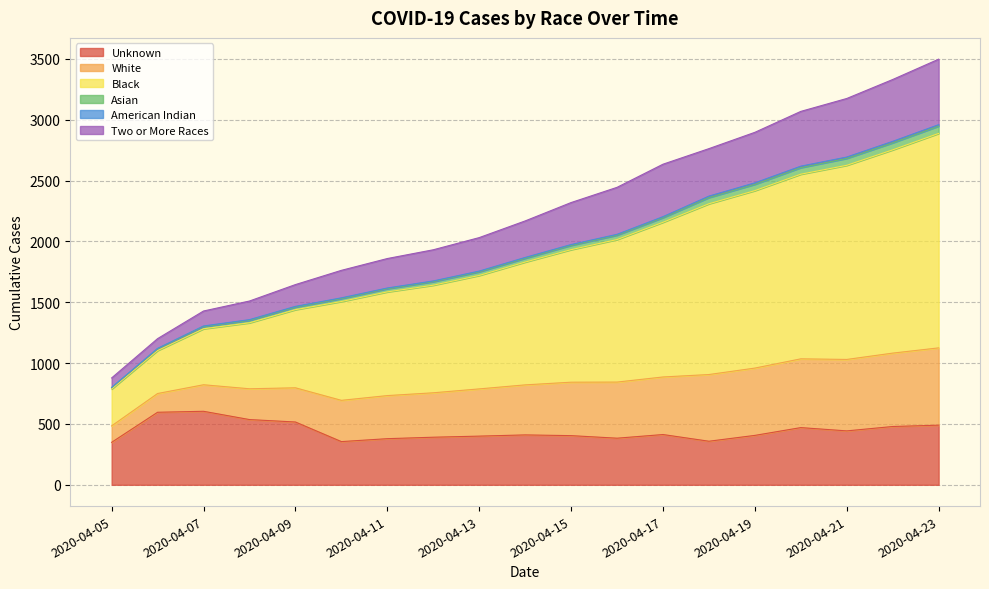

Rank the categories by Asian value from lowest to highest.

2020-04-05, 2020-04-06, 2020-04-07, 2020-04-08, 2020-04-09, 2020-04-10, 2020-04-11, 2020-04-12, 2020-04-13, 2020-04-14, 2020-04-15, 2020-04-16, 2020-04-17, 2020-04-18, 2020-04-19, 2020-04-20, 2020-04-21, 2020-04-22, 2020-04-23